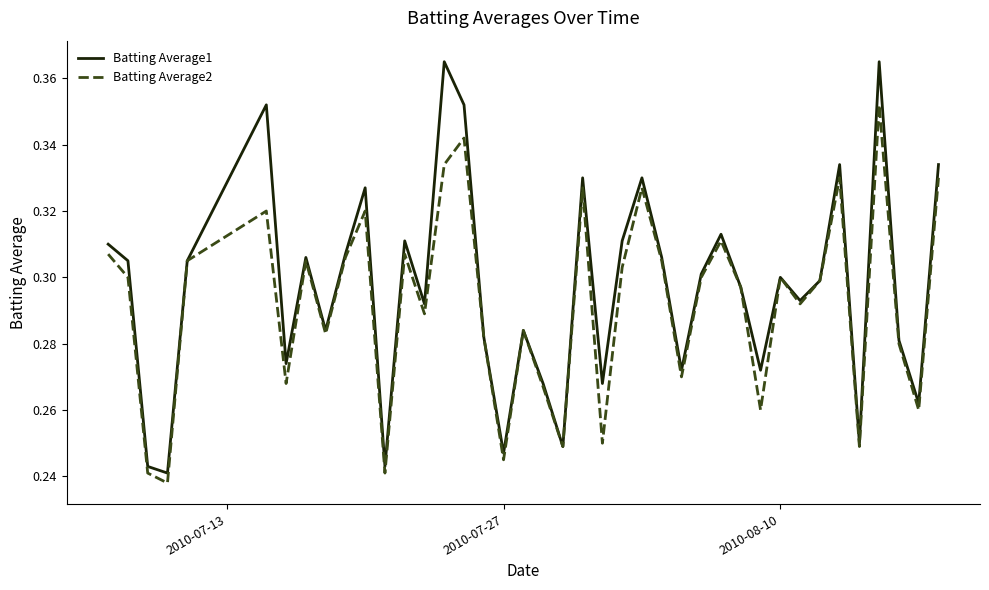

Which series has the widest spread of values?

Batting Average1